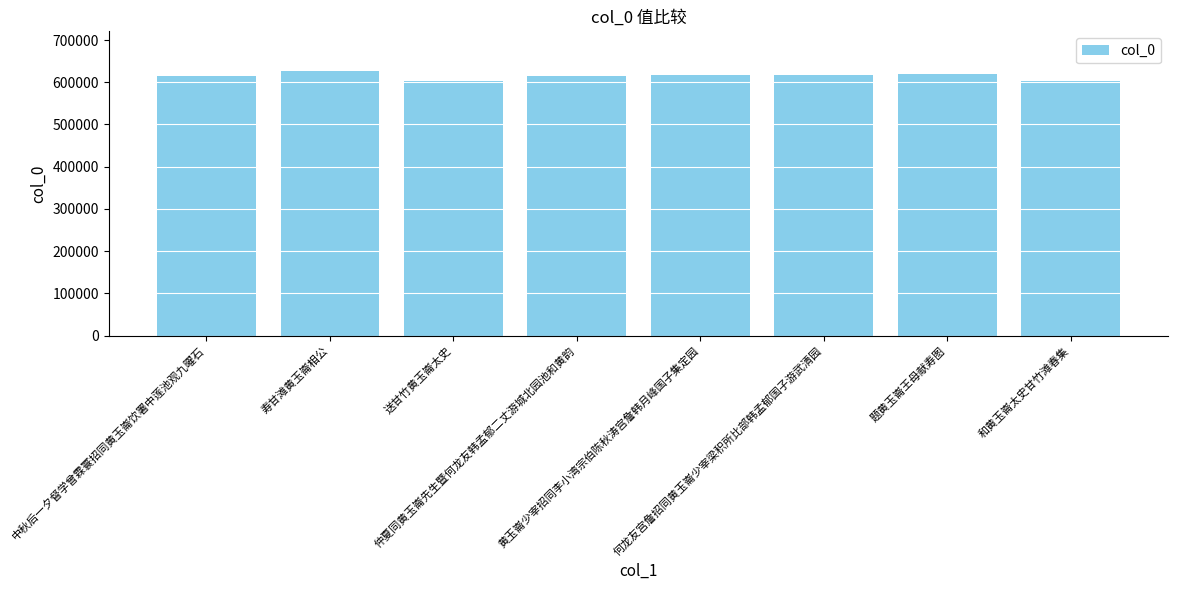

Between 黄玉崙少宰招同李小湾宗伯陈秋涛宫詹韩月峰国子集定园 and 送甘竹黄玉崙太史, which is larger?

黄玉崙少宰招同李小湾宗伯陈秋涛宫詹韩月峰国子集定园